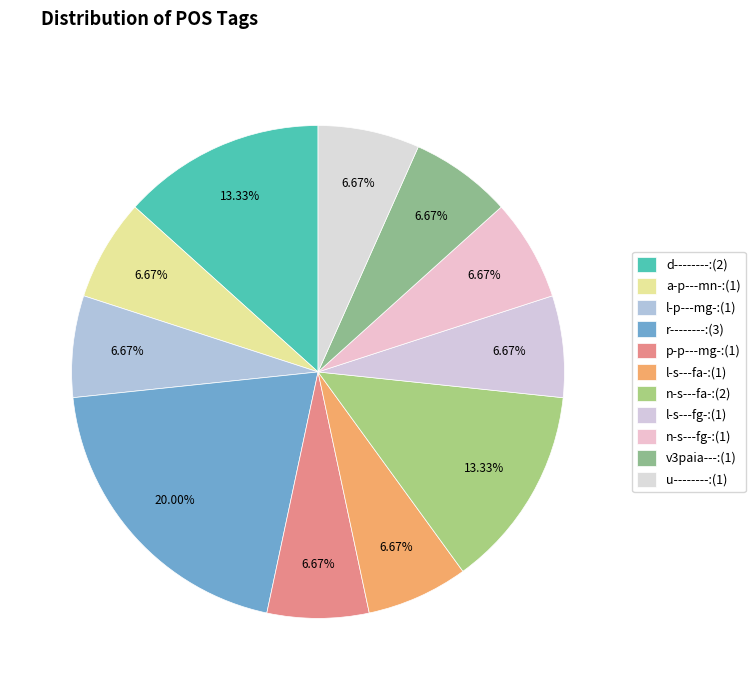

Which has a higher value, n-s---fa- or n-s---fg-?

n-s---fa-